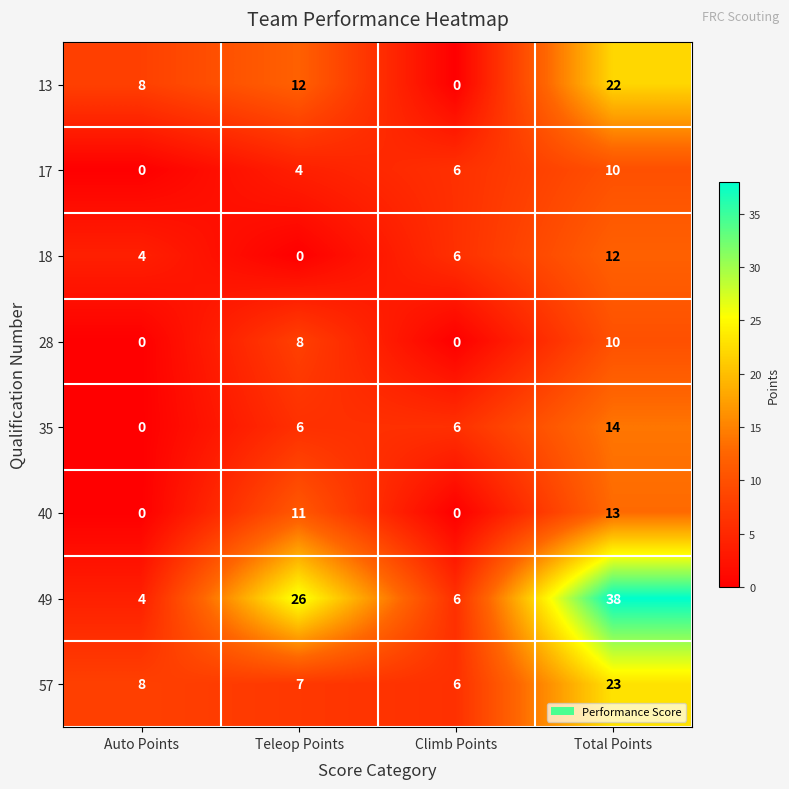

Read the 49 value at Teleop Points.

26